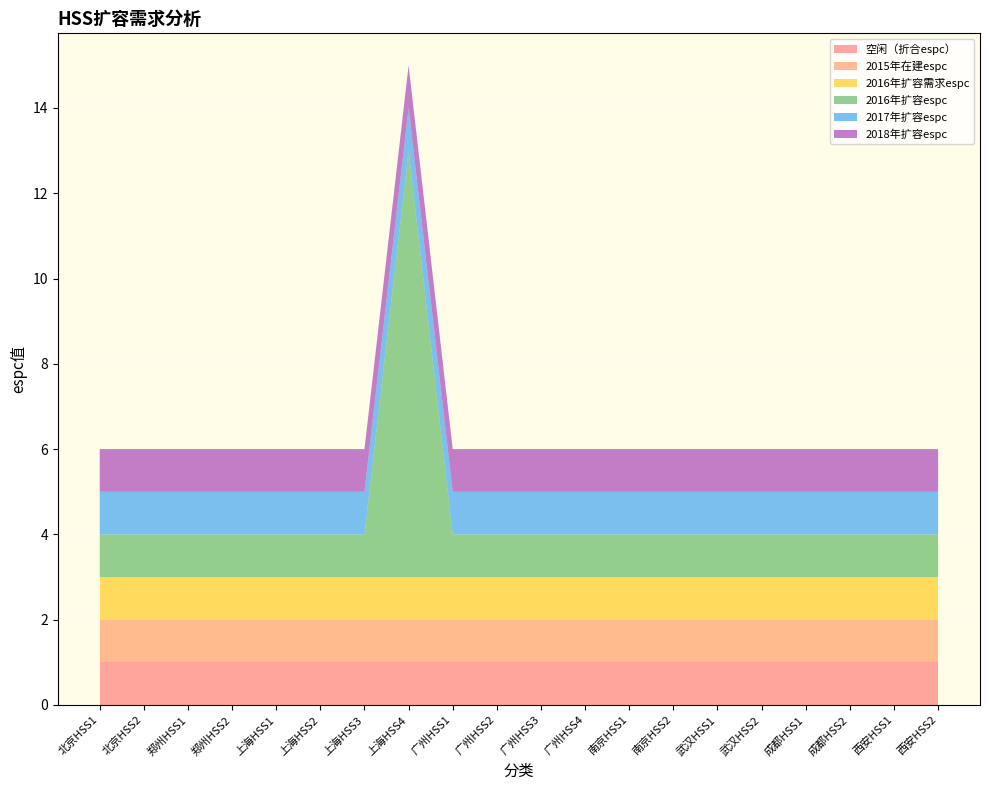

Reading right to left, transcribe all the data shown in this chart.

空闲（折合espc）: 西安HSS2=1	西安HSS1=1	成都HSS2=1	成都HSS1=1	武汉HSS2=1	武汉HSS1=1	南京HSS2=1	南京HSS1=1	广州HSS4=1	广州HSS3=1	广州HSS2=1	广州HSS1=1	上海HSS4=1	上海HSS3=1	上海HSS2=1	上海HSS1=1	郑州HSS2=1	郑州HSS1=1	北京HSS2=1	北京HSS1=1
2015年在建espc: 西安HSS2=1	西安HSS1=1	成都HSS2=1	成都HSS1=1	武汉HSS2=1	武汉HSS1=1	南京HSS2=1	南京HSS1=1	广州HSS4=1	广州HSS3=1	广州HSS2=1	广州HSS1=1	上海HSS4=1	上海HSS3=1	上海HSS2=1	上海HSS1=1	郑州HSS2=1	郑州HSS1=1	北京HSS2=1	北京HSS1=1
2016年扩容需求espc: 西安HSS2=1	西安HSS1=1	成都HSS2=1	成都HSS1=1	武汉HSS2=1	武汉HSS1=1	南京HSS2=1	南京HSS1=1	广州HSS4=1	广州HSS3=1	广州HSS2=1	广州HSS1=1	上海HSS4=1	上海HSS3=1	上海HSS2=1	上海HSS1=1	郑州HSS2=1	郑州HSS1=1	北京HSS2=1	北京HSS1=1
2016年扩容espc: 西安HSS2=1	西安HSS1=1	成都HSS2=1	成都HSS1=1	武汉HSS2=1	武汉HSS1=1	南京HSS2=1	南京HSS1=1	广州HSS4=1	广州HSS3=1	广州HSS2=1	广州HSS1=1	上海HSS4=10	上海HSS3=1	上海HSS2=1	上海HSS1=1	郑州HSS2=1	郑州HSS1=1	北京HSS2=1	北京HSS1=1
2017年扩容espc: 西安HSS2=1	西安HSS1=1	成都HSS2=1	成都HSS1=1	武汉HSS2=1	武汉HSS1=1	南京HSS2=1	南京HSS1=1	广州HSS4=1	广州HSS3=1	广州HSS2=1	广州HSS1=1	上海HSS4=1	上海HSS3=1	上海HSS2=1	上海HSS1=1	郑州HSS2=1	郑州HSS1=1	北京HSS2=1	北京HSS1=1
2018年扩容espc: 西安HSS2=1	西安HSS1=1	成都HSS2=1	成都HSS1=1	武汉HSS2=1	武汉HSS1=1	南京HSS2=1	南京HSS1=1	广州HSS4=1	广州HSS3=1	广州HSS2=1	广州HSS1=1	上海HSS4=1	上海HSS3=1	上海HSS2=1	上海HSS1=1	郑州HSS2=1	郑州HSS1=1	北京HSS2=1	北京HSS1=1